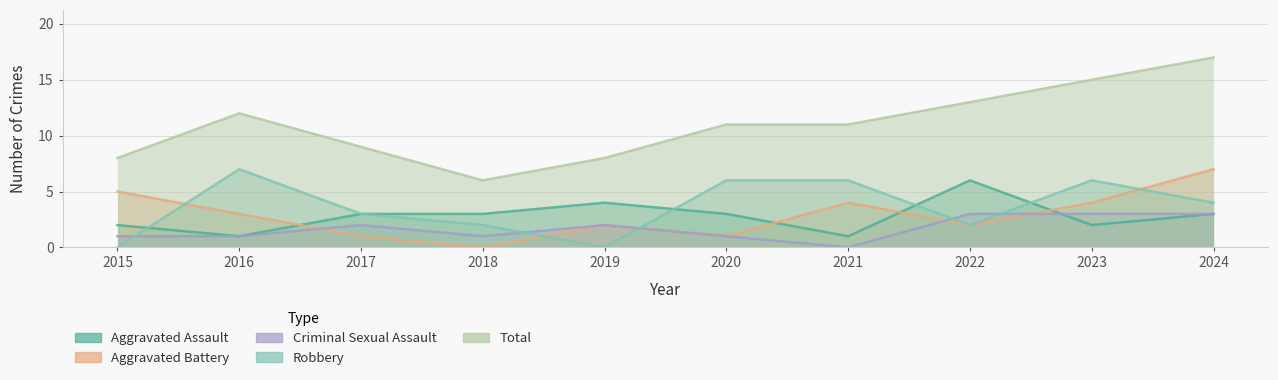

Reading right to left, transcribe all the data shown in this chart.

Aggravated Assault: 2024=3	2023=2	2022=6	2021=1	2020=3	2019=4	2018=3	2017=3	2016=1	2015=2
Aggravated Battery: 2024=7	2023=4	2022=2	2021=4	2020=1	2019=2	2018=0	2017=1	2016=3	2015=5
Criminal Sexual Assault: 2024=3	2023=3	2022=3	2021=0	2020=1	2019=2	2018=1	2017=2	2016=1	2015=1
Robbery: 2024=4	2023=6	2022=2	2021=6	2020=6	2019=0	2018=2	2017=3	2016=7	2015=0
Total: 2024=17	2023=15	2022=13	2021=11	2020=11	2019=8	2018=6	2017=9	2016=12	2015=8